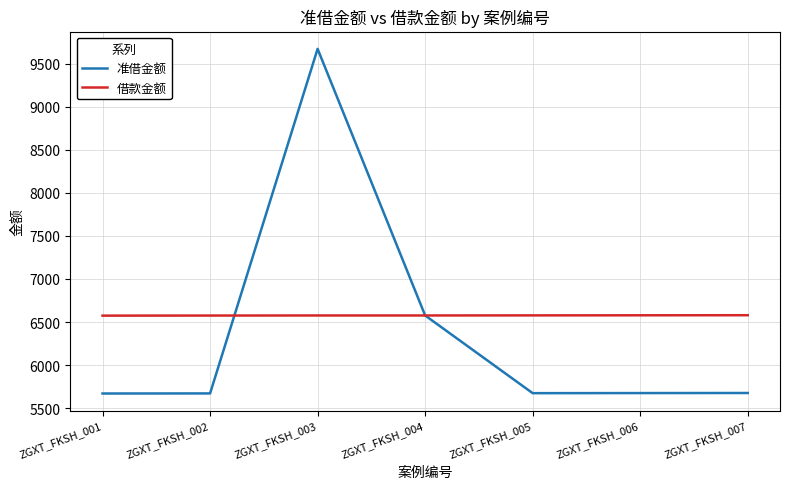

What is the total value across all series at ZGXT_FKSH_004?

13152